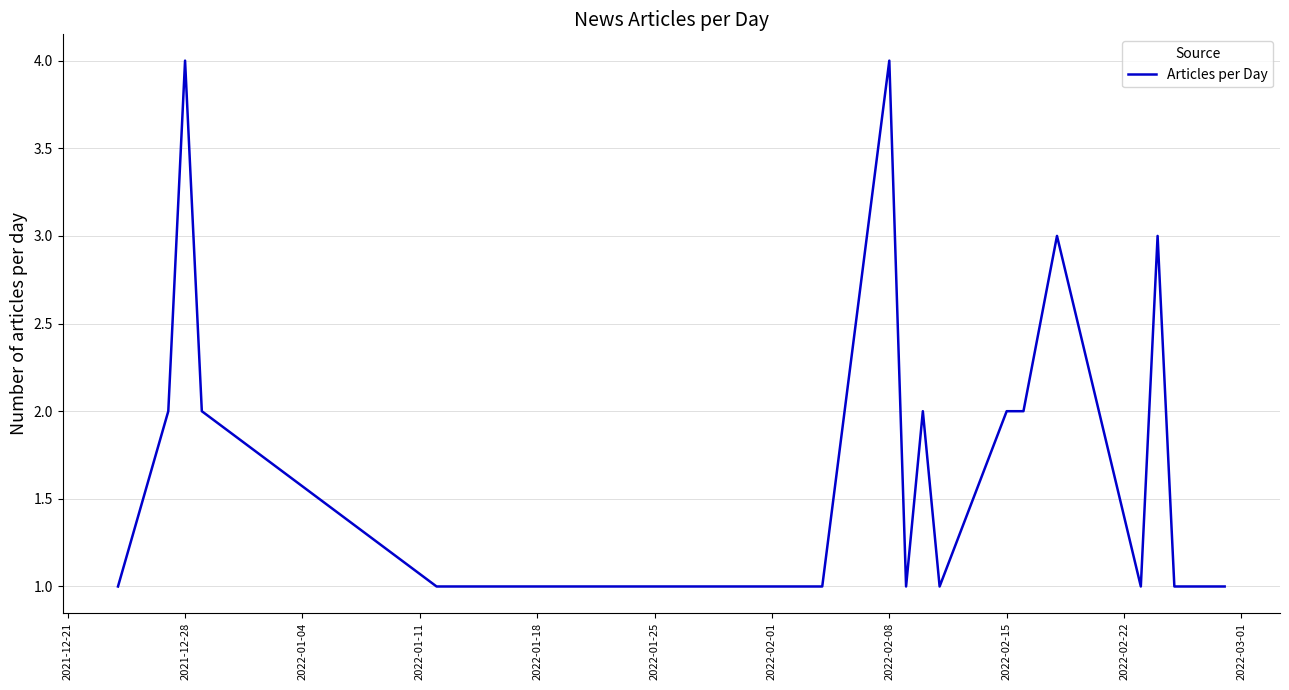

What is the maximum value shown in the chart?

4